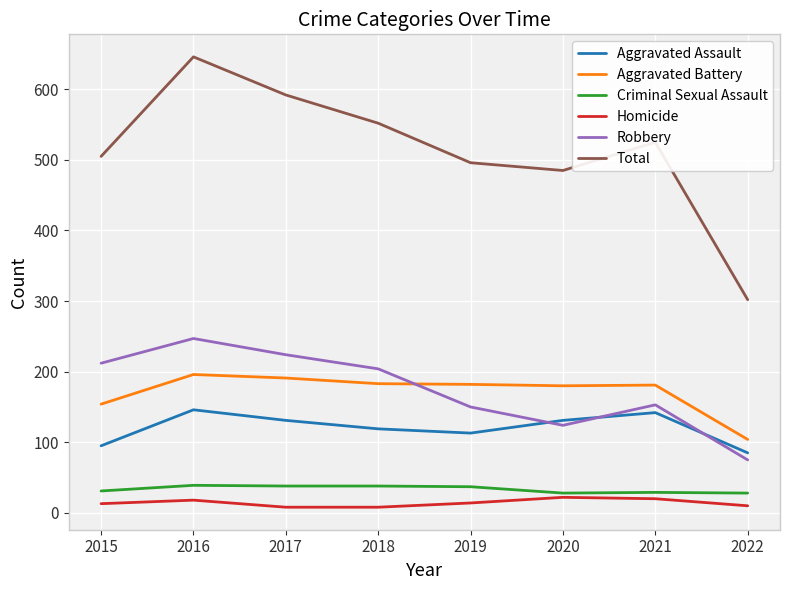

Which label corresponds to the largest value in the chart?

2016